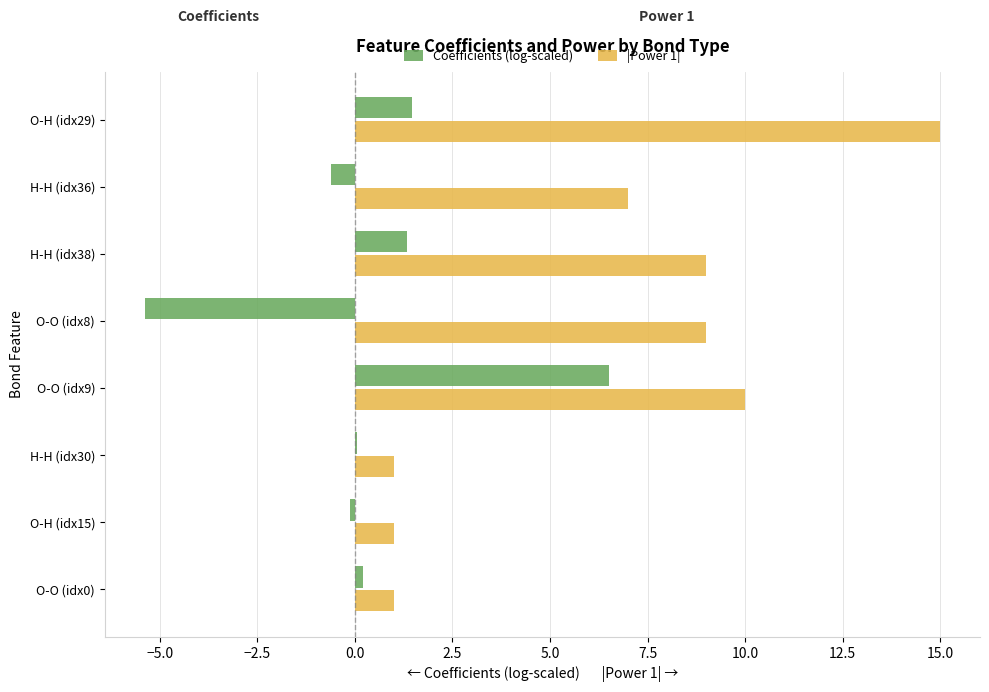

What is the maximum value for Coefficients (log-scaled)?

6.5